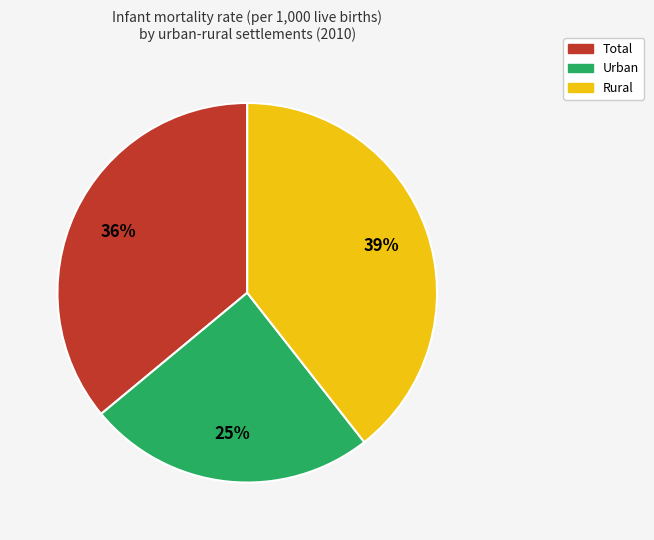

Which has a higher value, Urban or Total?

Total